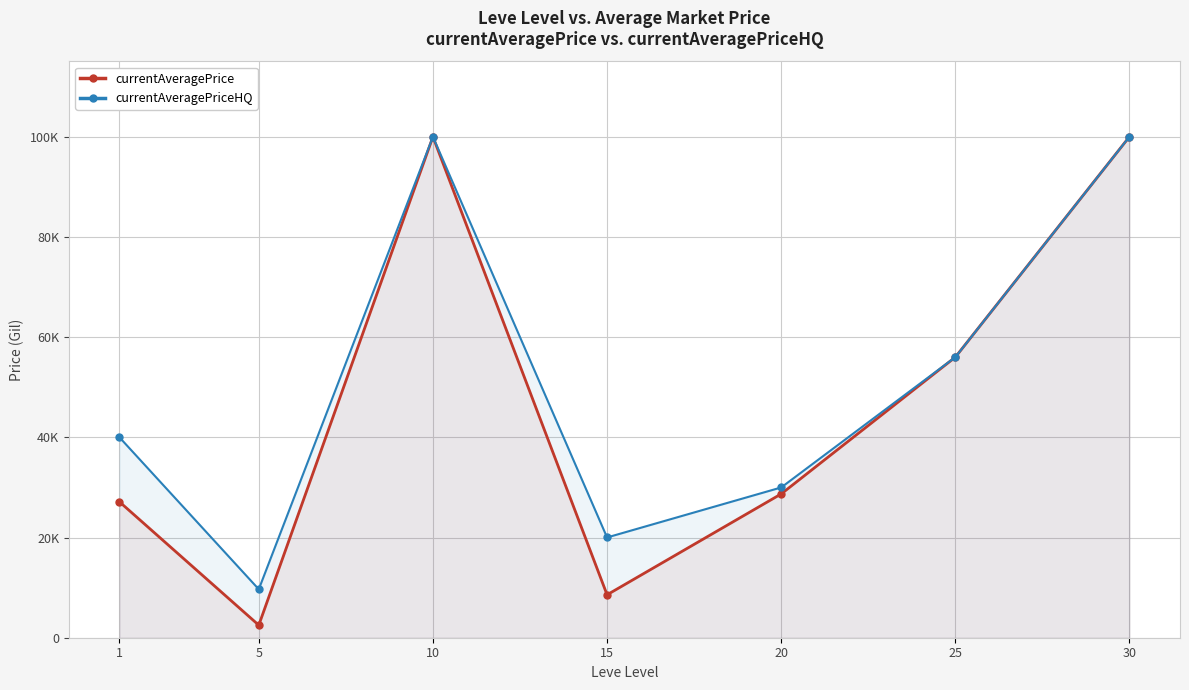

What is the average value of the currentAveragePriceHQ series?

50821